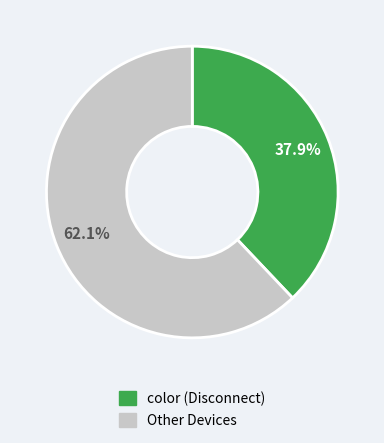

Is there a majority slice in this chart?

Yes